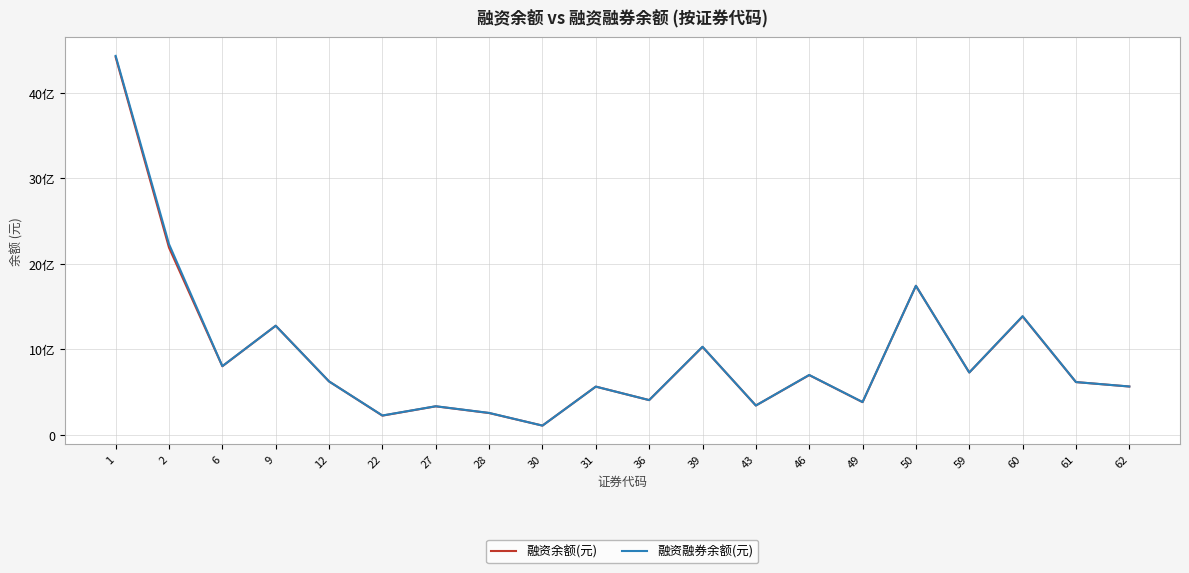

Does the chart display data point markers on the line(s)?

No